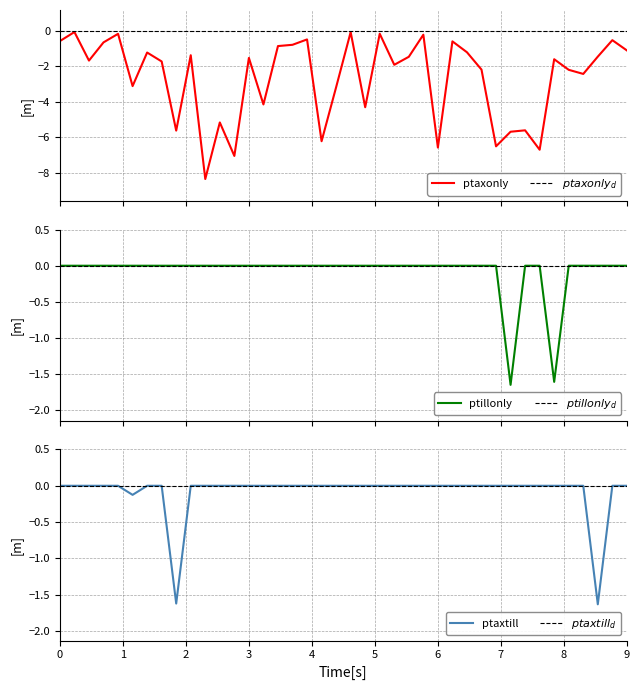

What is the difference between the maximum and minimum values in the ptaxtill series?

1.6